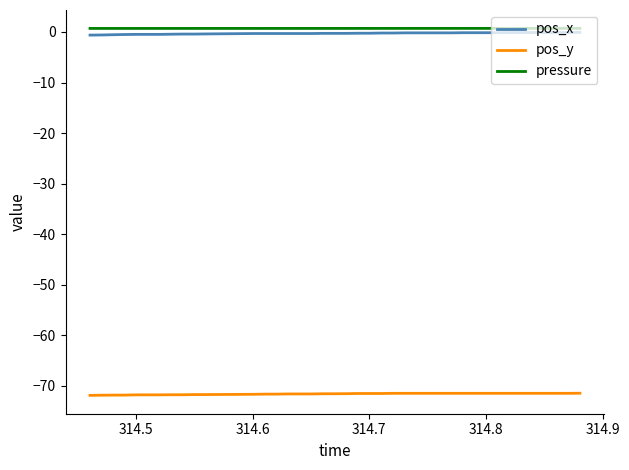

True or false: pos_y and pressure cross at least once.

False